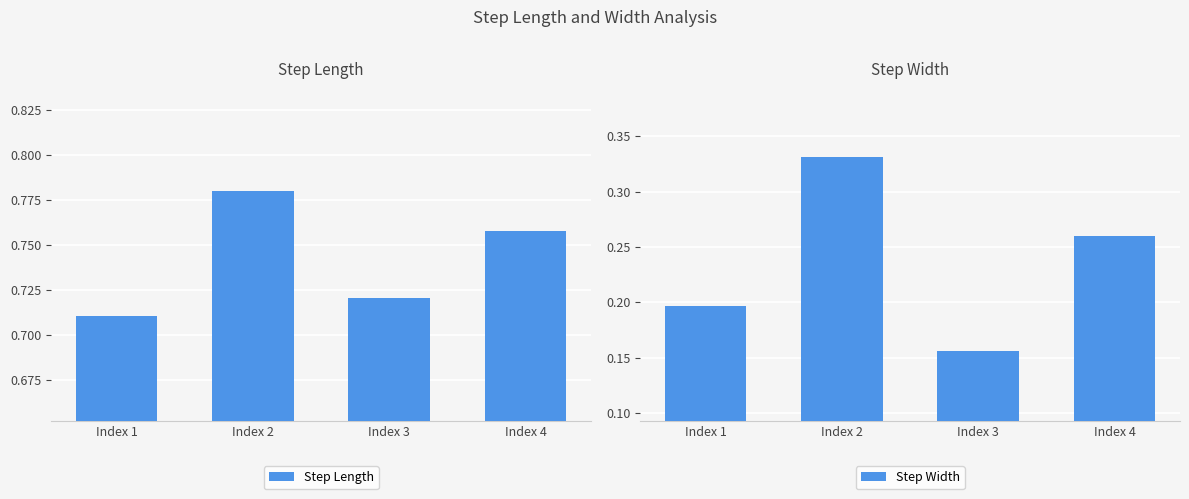

The Step Length series shows 0.8 at Index 4. True or false?

True